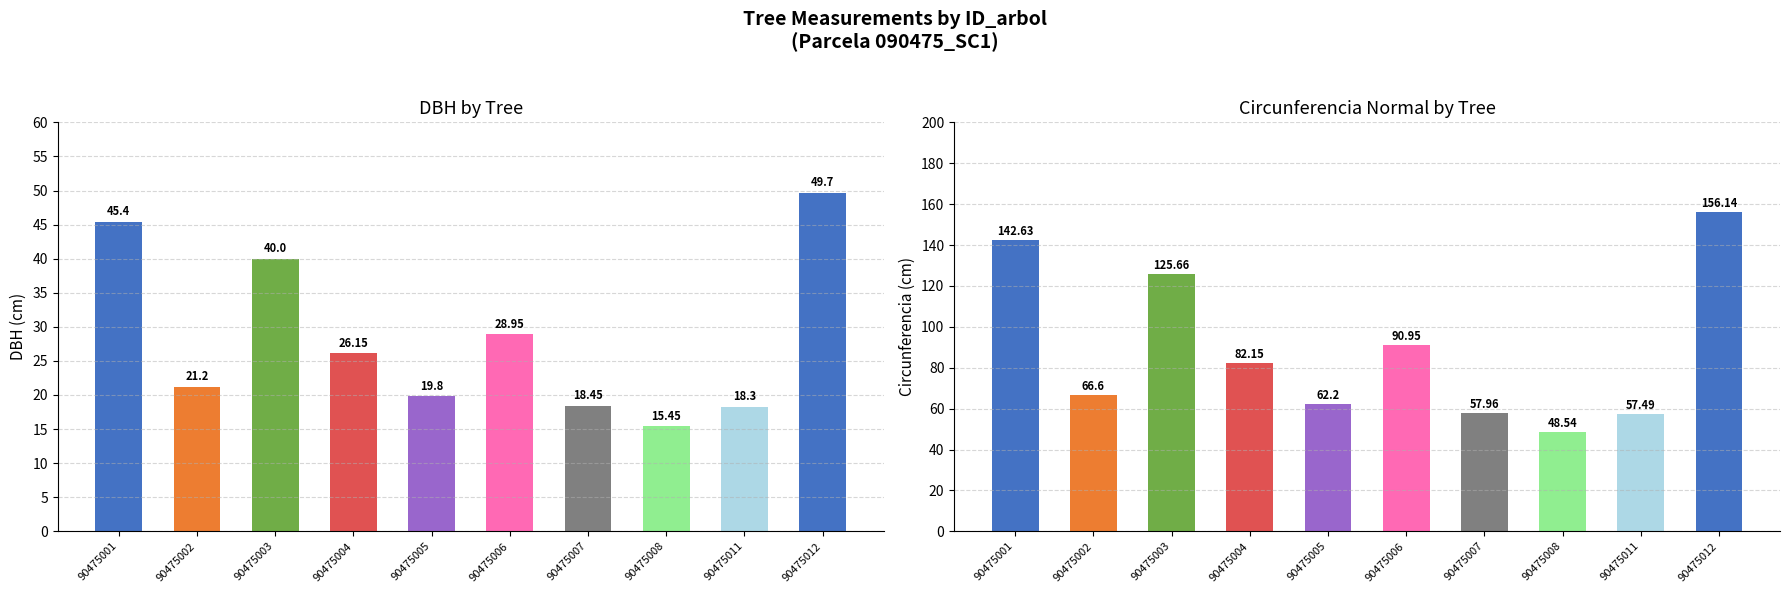

Does the chart contain stacked bars?

No